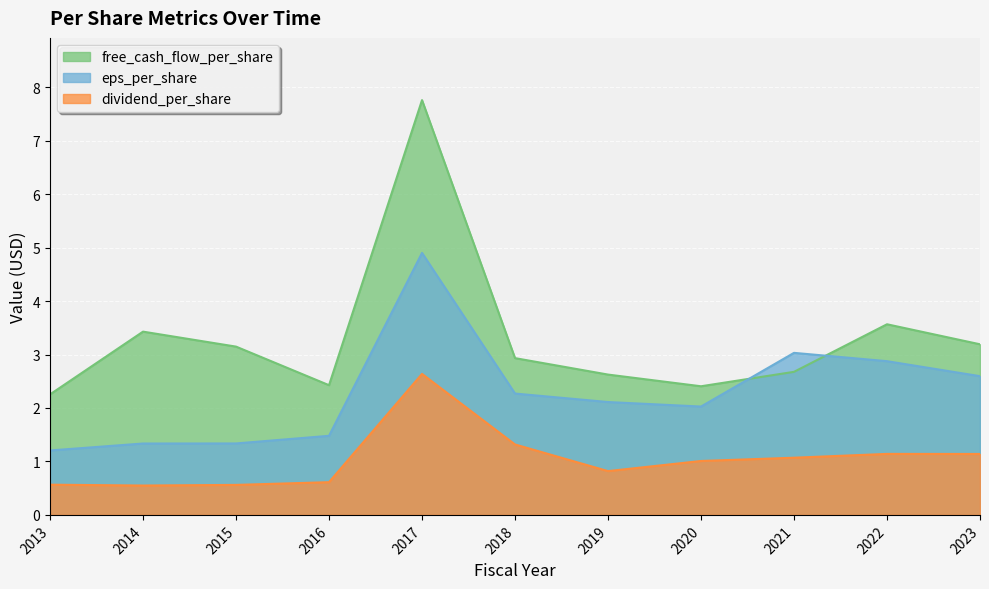

How many lines are shown in the chart?

3